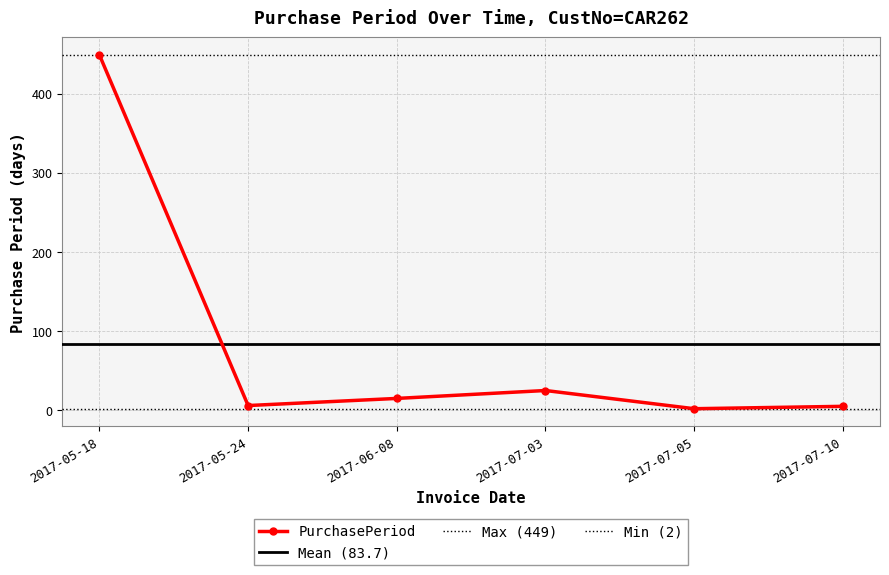

Is this an area chart (filled region under the line)?

No